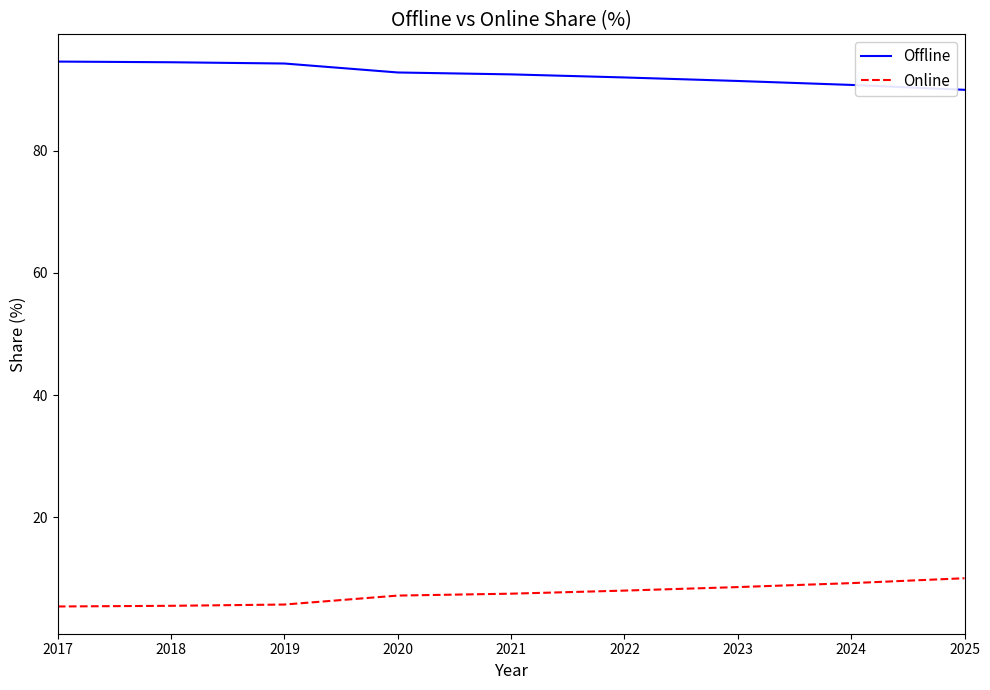

The value of Offline at 2025 is 90.0. True or false?

True